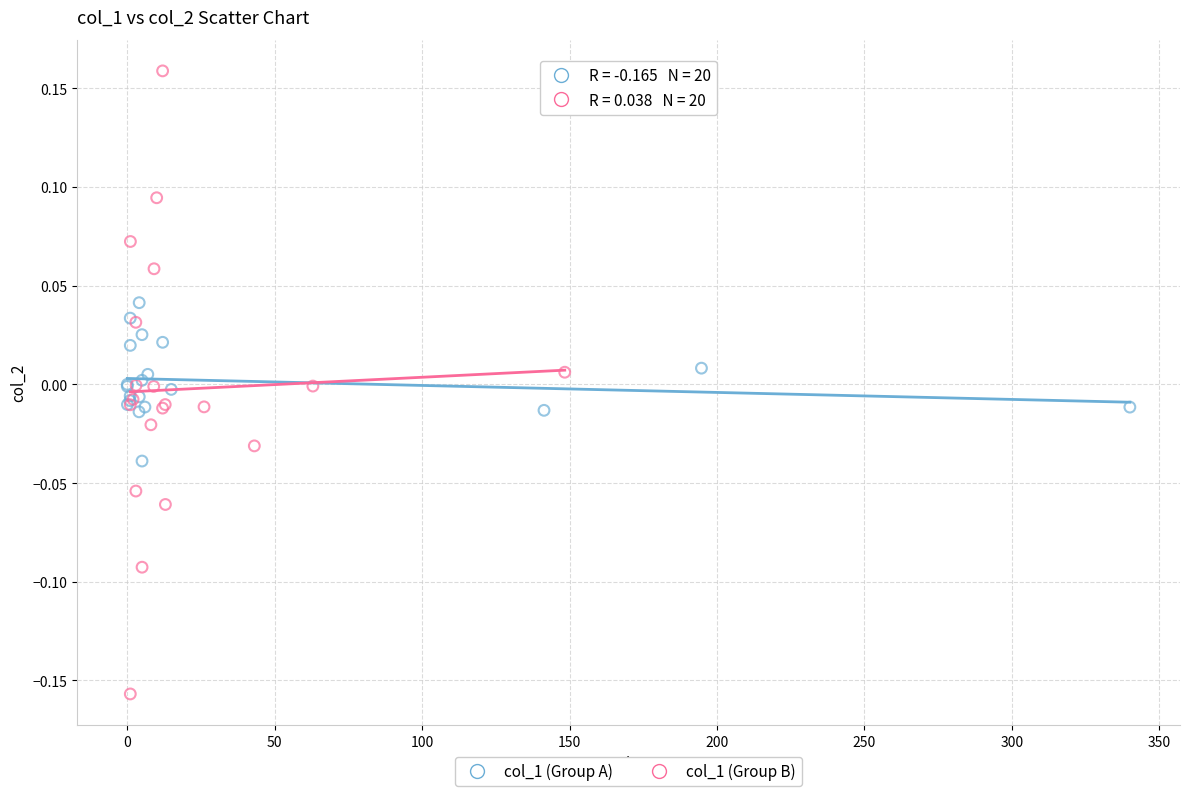

Which series has the widest spread of Y values?

col_1 (Group B)